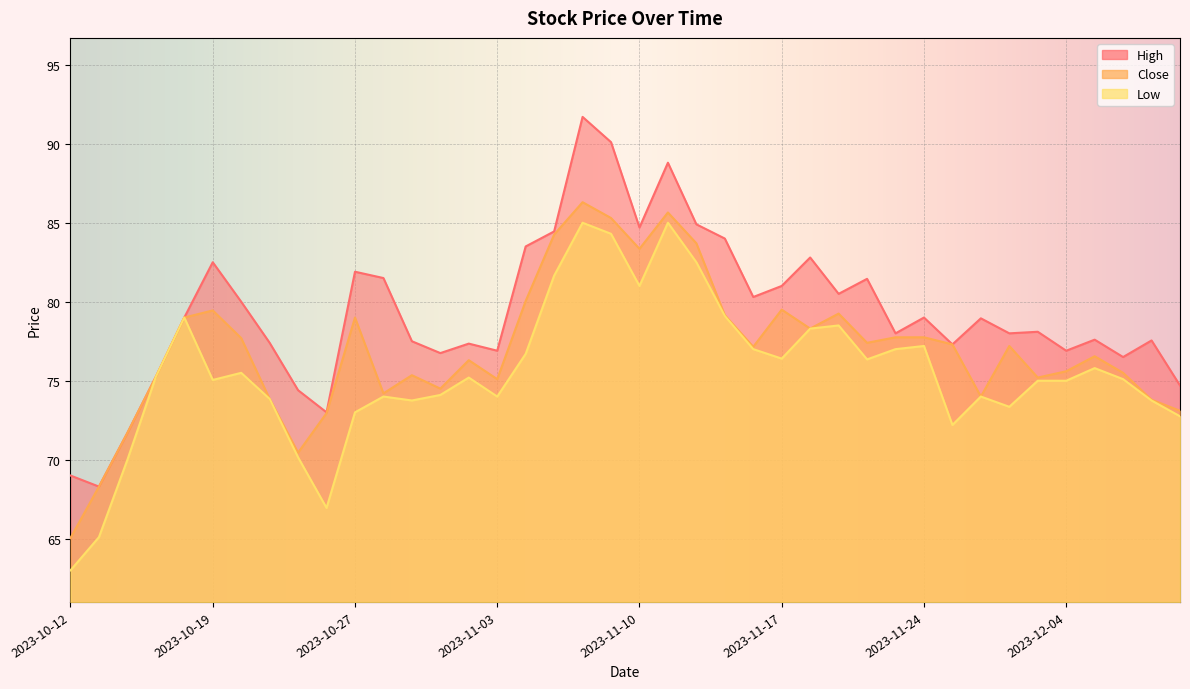

True or false: High and Low intersect in this chart.

False